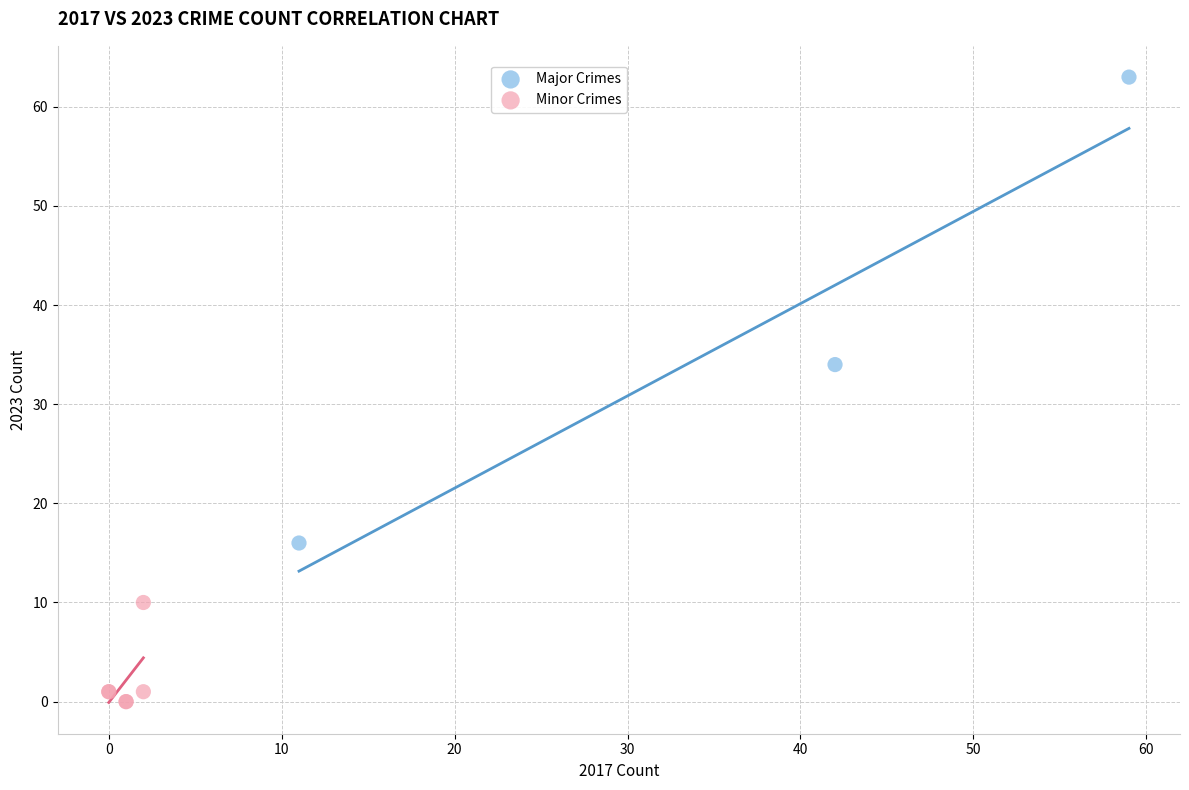

Which series reaches the minimum Y coordinate?

Minor Crimes